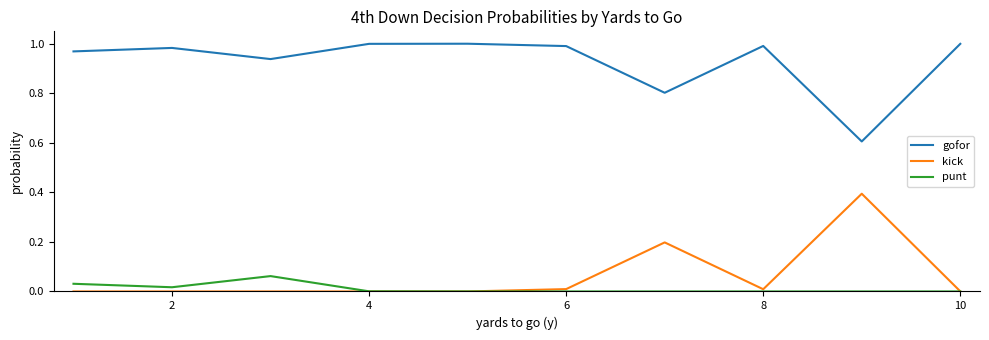

Which series has the largest total across all categories?

gofor